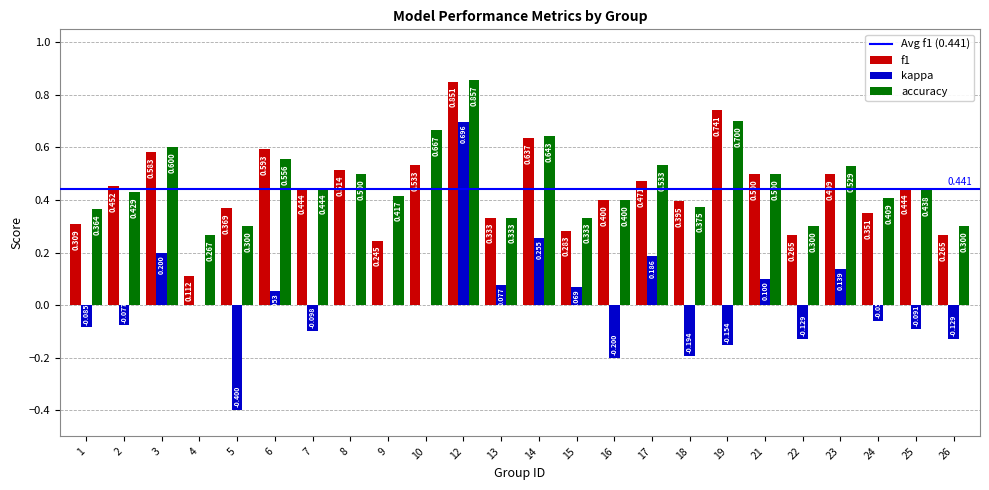

Which series has the largest total across all categories?

accuracy